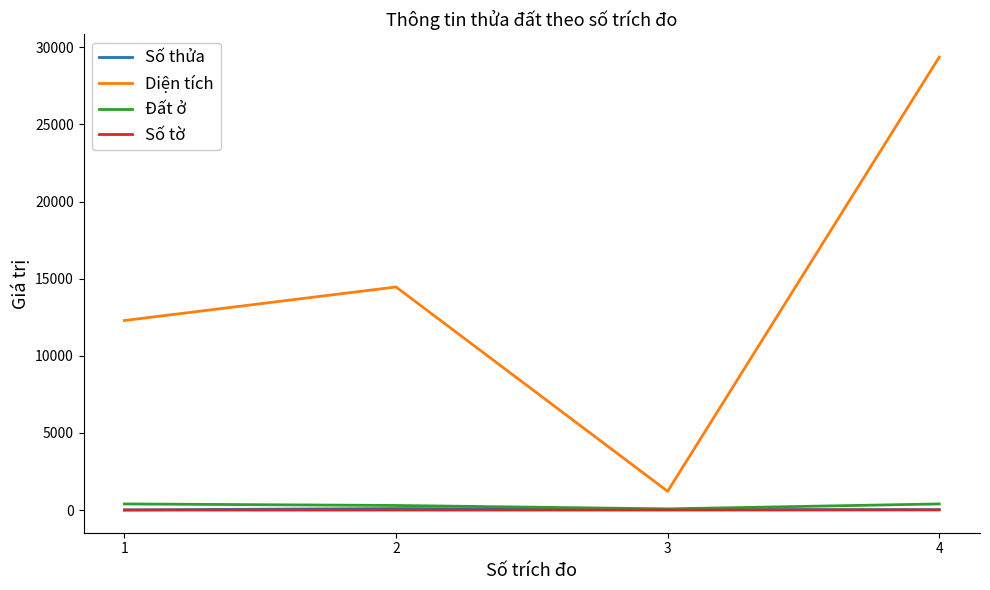

True or false: Số tờ and Diện tích intersect in this chart.

False